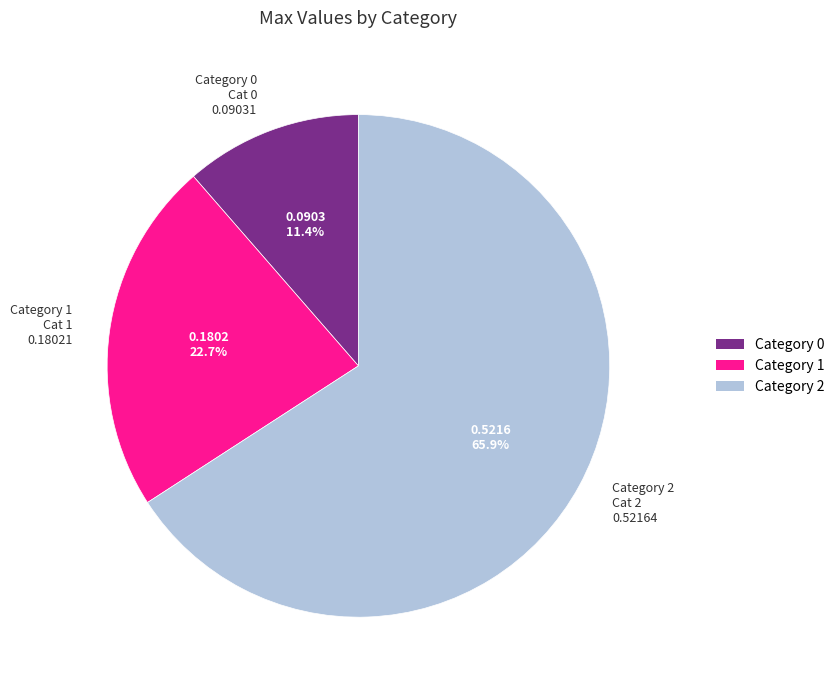

What is the majority slice?

Category 2